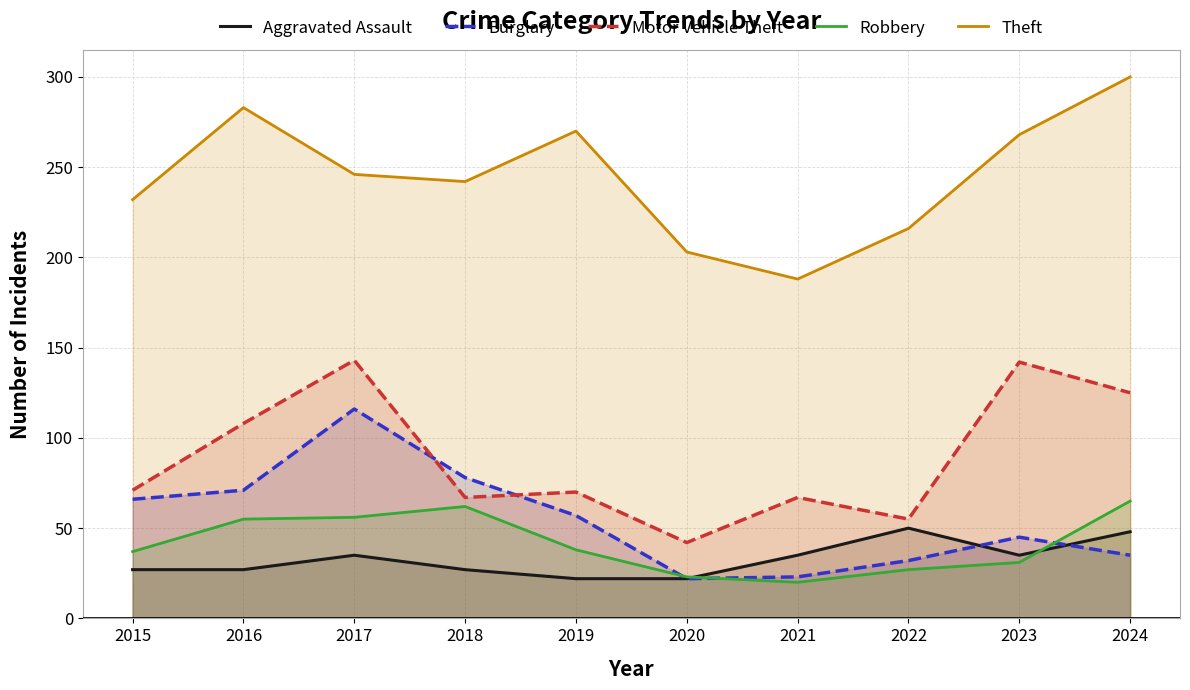

How many lines are shown in the chart?

5